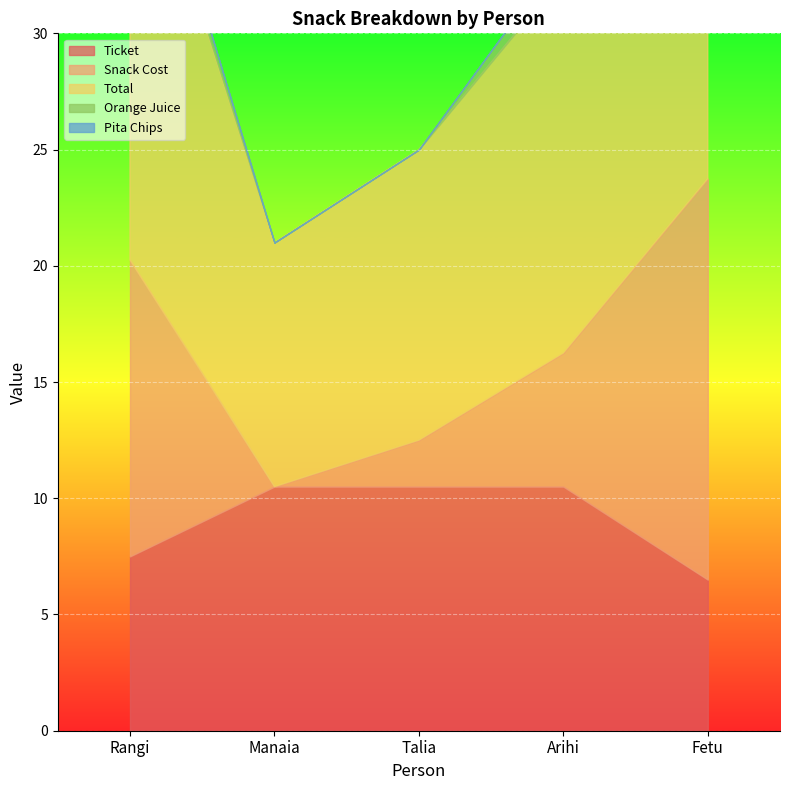

At which category does Snack Cost reach its first local valley?

Manaia